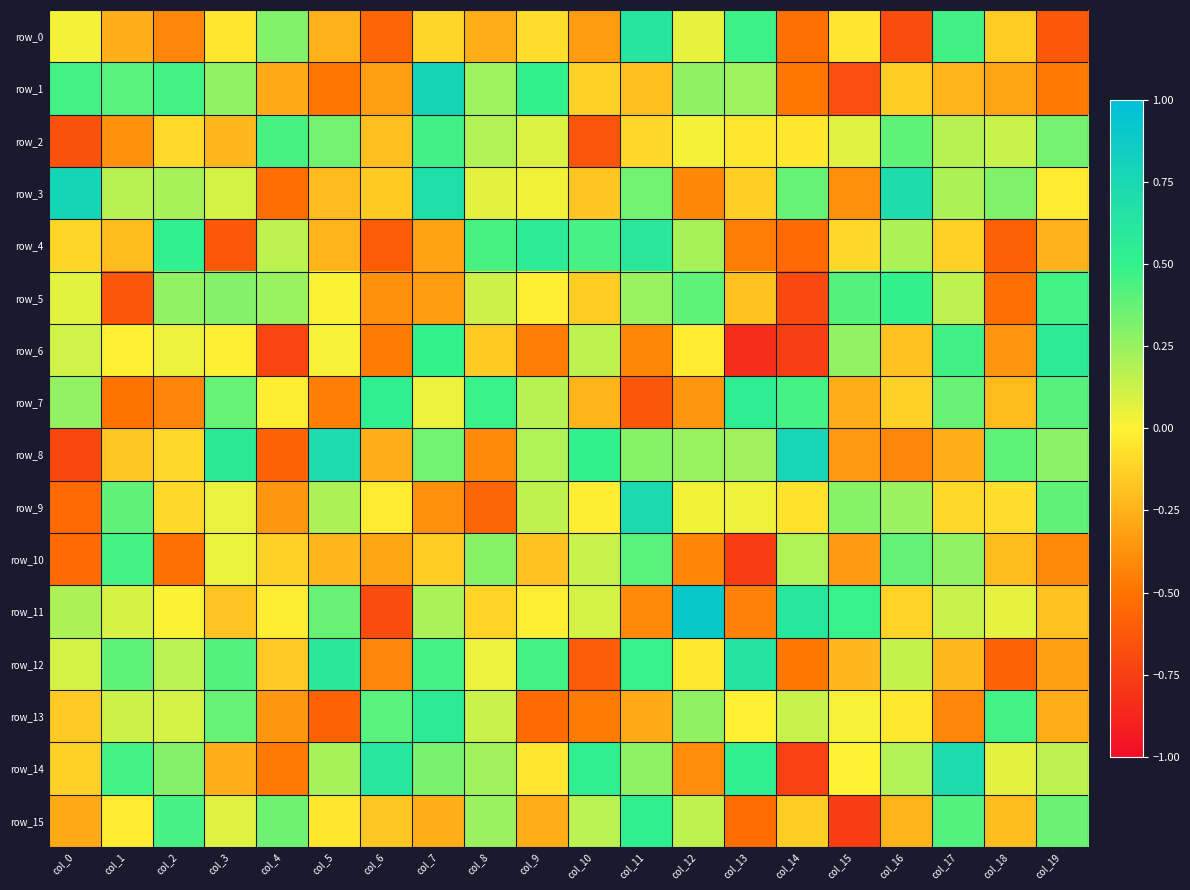

Which has a higher value, col_14 or col_8?

col_8